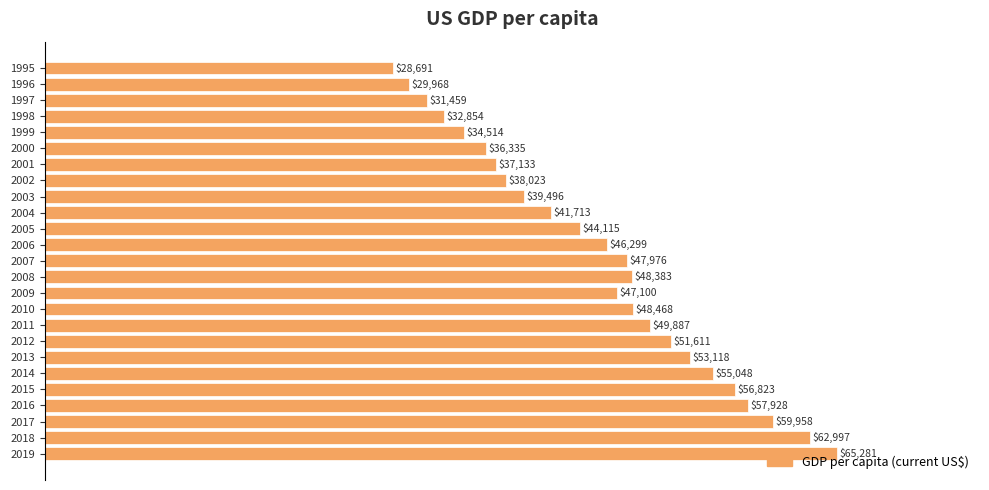

How many values exceed 47099?

13